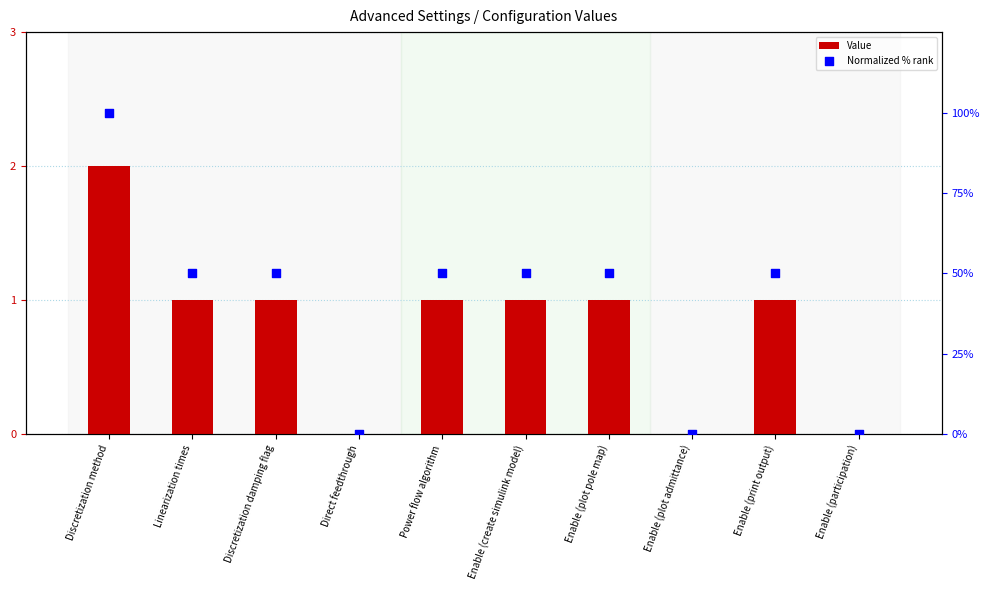

Which series reaches the maximum Y coordinate?

Normalized % rank